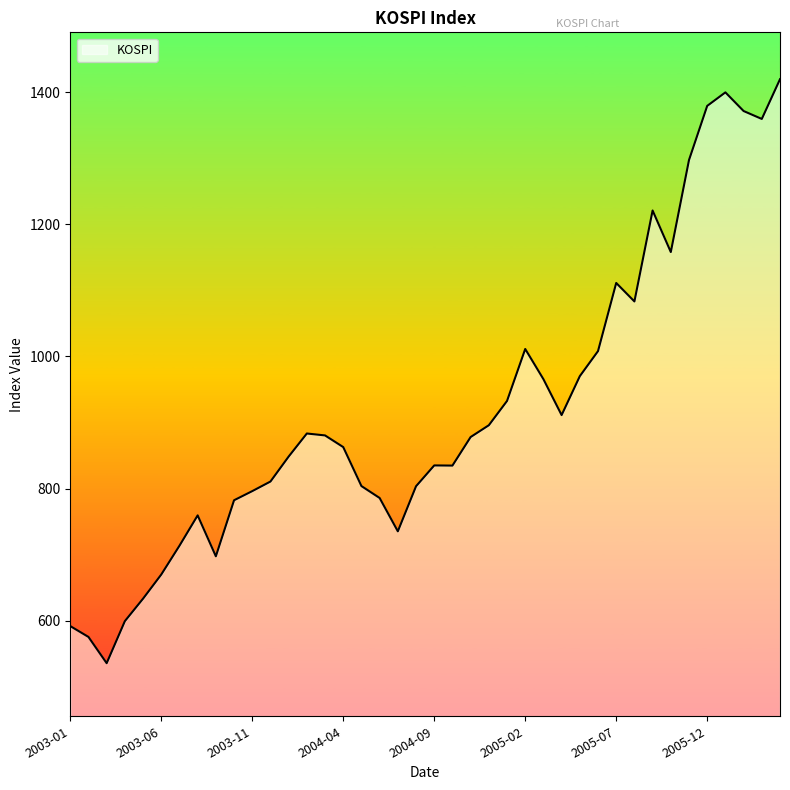

What is the maximum value shown in the chart?

1419.7